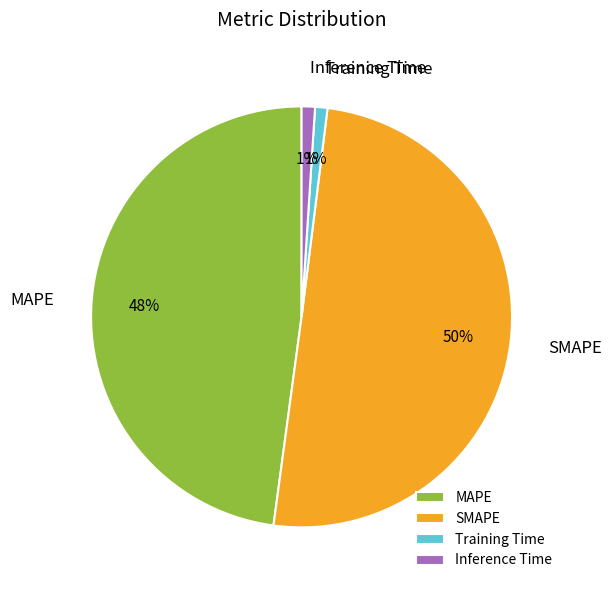

Do SMAPE and Inference Time together represent more than half of the pie?

Yes